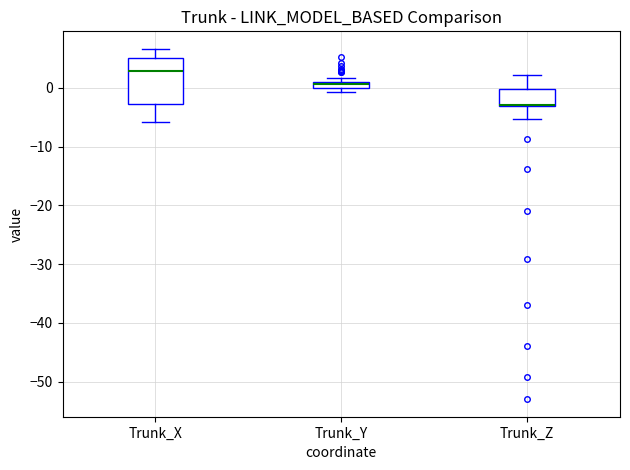

Where does the upper whisker of the box for Trunk_Z end on the y-axis? The values are not printed on the chart, so give them approximately, as read against the axis.

2